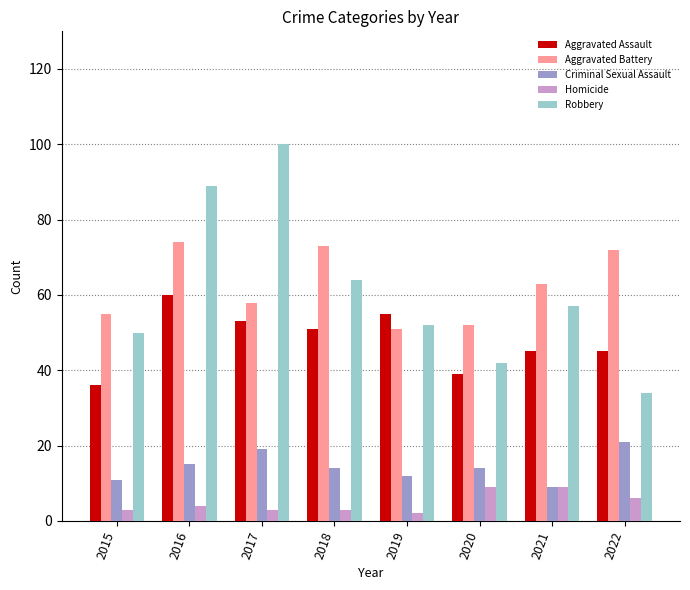

Reading left to right, extract all data points from this chart.

Aggravated Assault: 2015=36	2016=60	2017=53	2018=51	2019=55	2020=39	2021=45	2022=45
Aggravated Battery: 2015=55	2016=74	2017=58	2018=73	2019=51	2020=52	2021=63	2022=72
Criminal Sexual Assault: 2015=11	2016=15	2017=19	2018=14	2019=12	2020=14	2021=9	2022=21
Homicide: 2015=3	2016=4	2017=3	2018=3	2019=2	2020=9	2021=9	2022=6
Robbery: 2015=50	2016=89	2017=100	2018=64	2019=52	2020=42	2021=57	2022=34